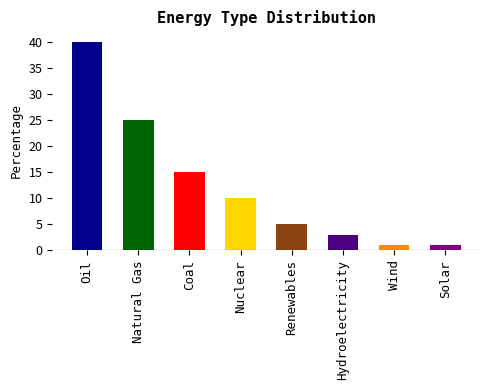

Approximately how many times larger is the value at Oil compared to Solar?

40.0